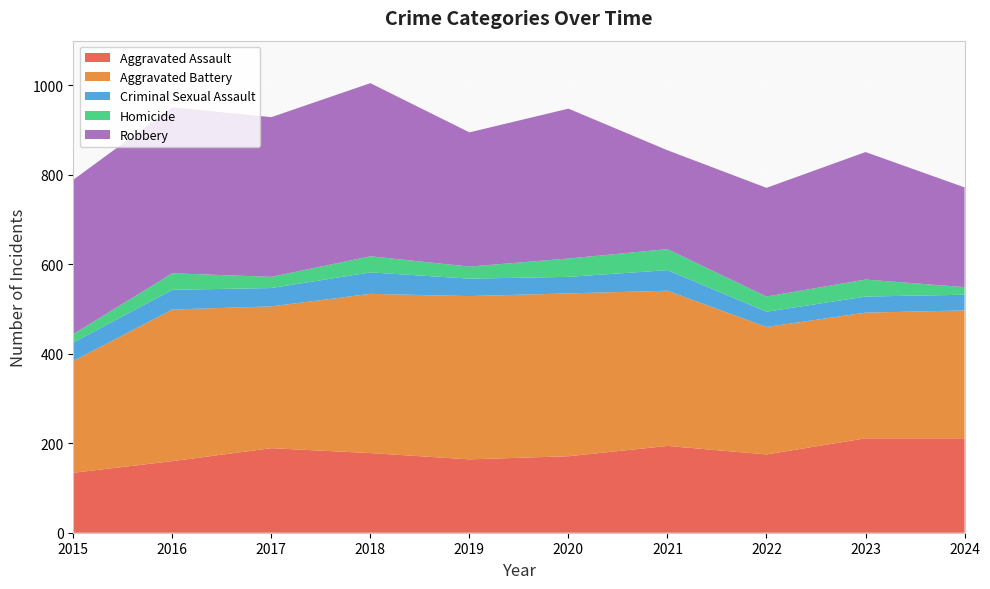

Reading left to right, transcribe all the data shown in this chart.

Aggravated Assault: 134	160	189	178	164	171	194	175	211	211
Aggravated Battery: 250	339	317	356	365	364	347	285	281	286
Criminal Sexual Assault: 41	44	41	48	39	37	46	34	36	35
Homicide: 19	37	25	36	27	41	47	34	38	17
Robbery: 345	371	357	387	300	335	221	243	285	223